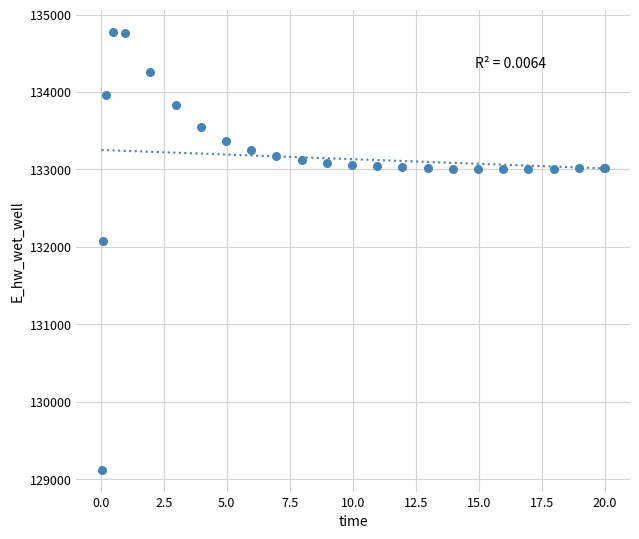

What Y value in the scatter plot is closest to 131949?

132072.4